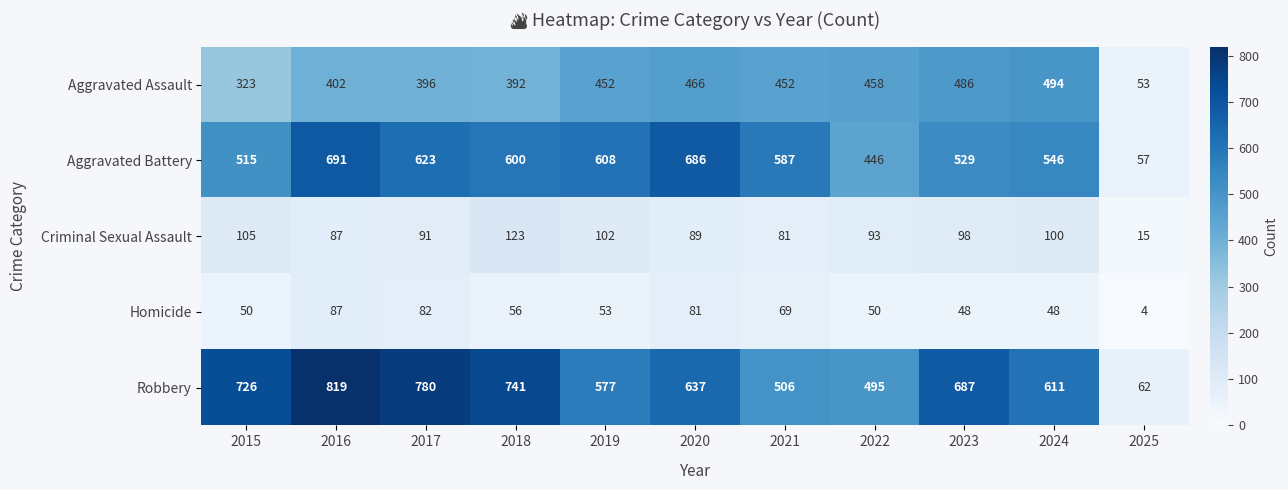

List the series in order of their peak value, highest first.

Robbery, Aggravated Battery, Aggravated Assault, Criminal Sexual Assault, Homicide